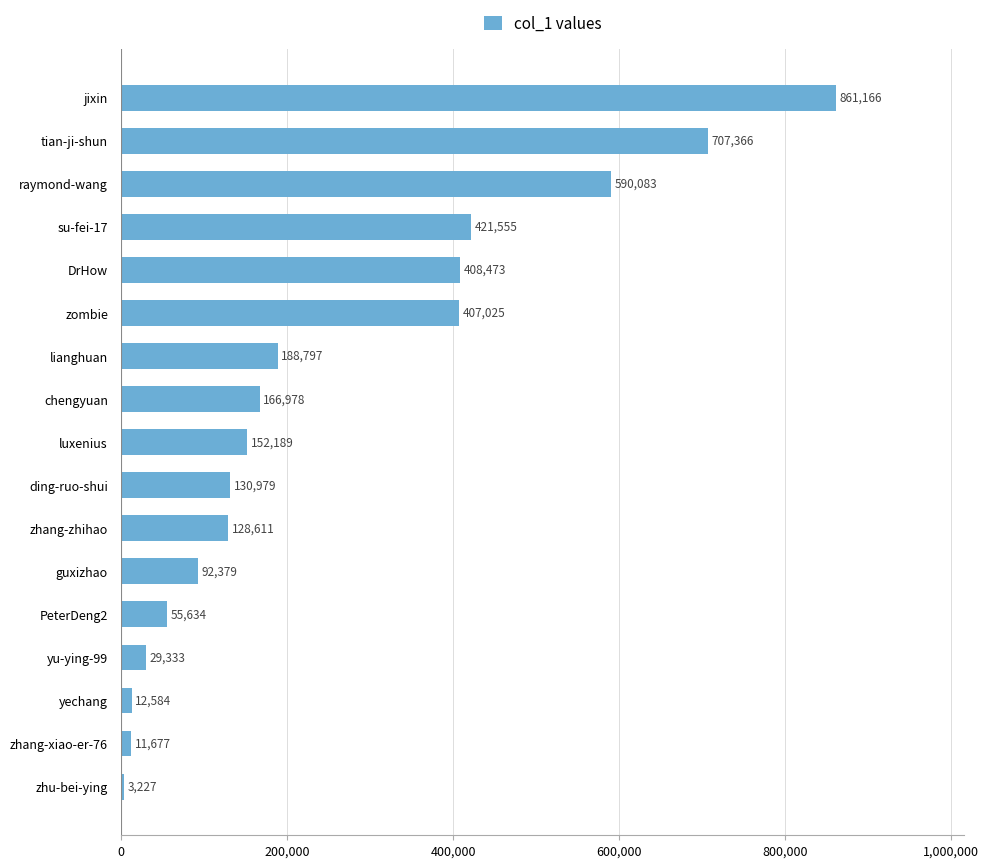

What is the difference between the maximum and second lowest values?

849489